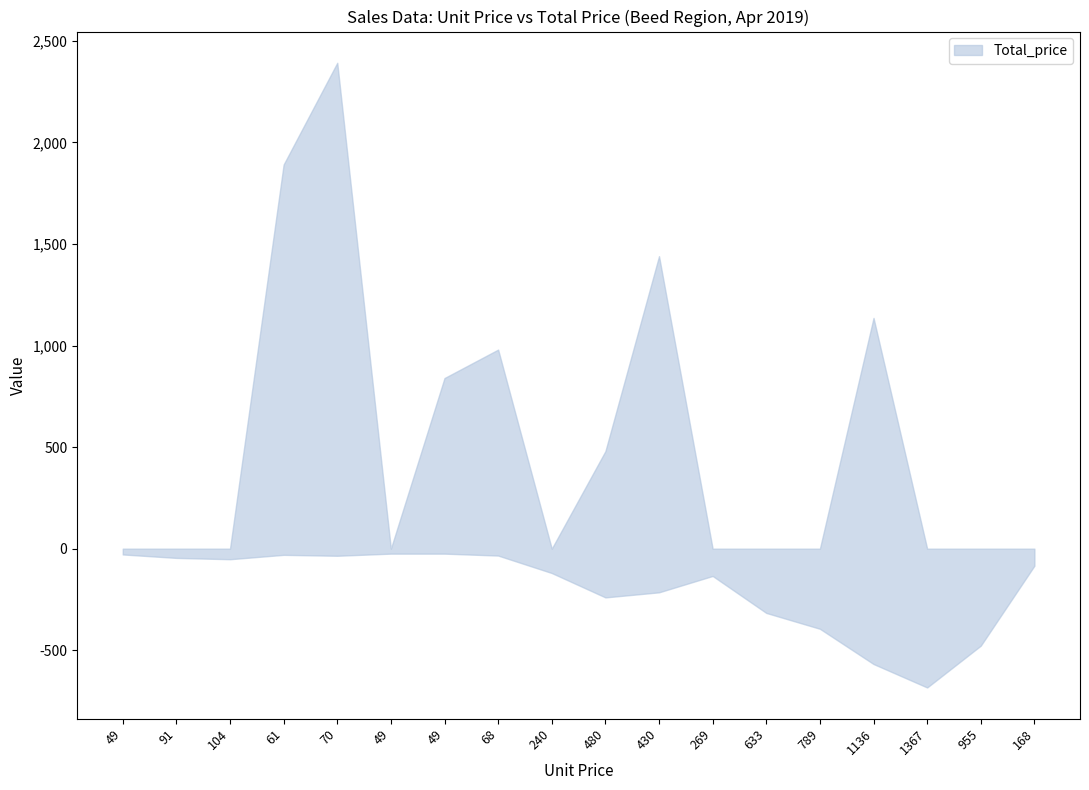

What is the minimum value for unit_price?

49